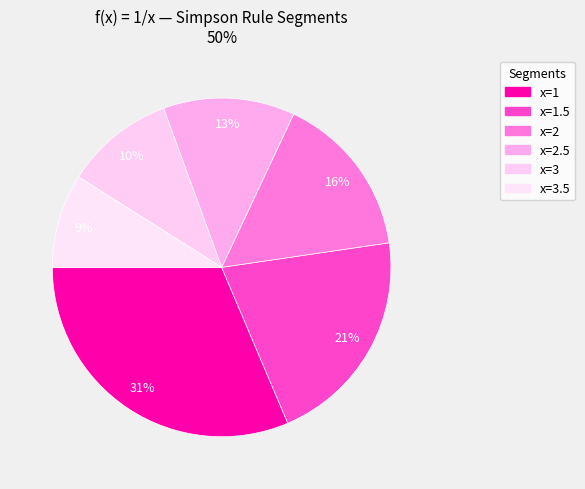

Count the number of slices in the pie.

6